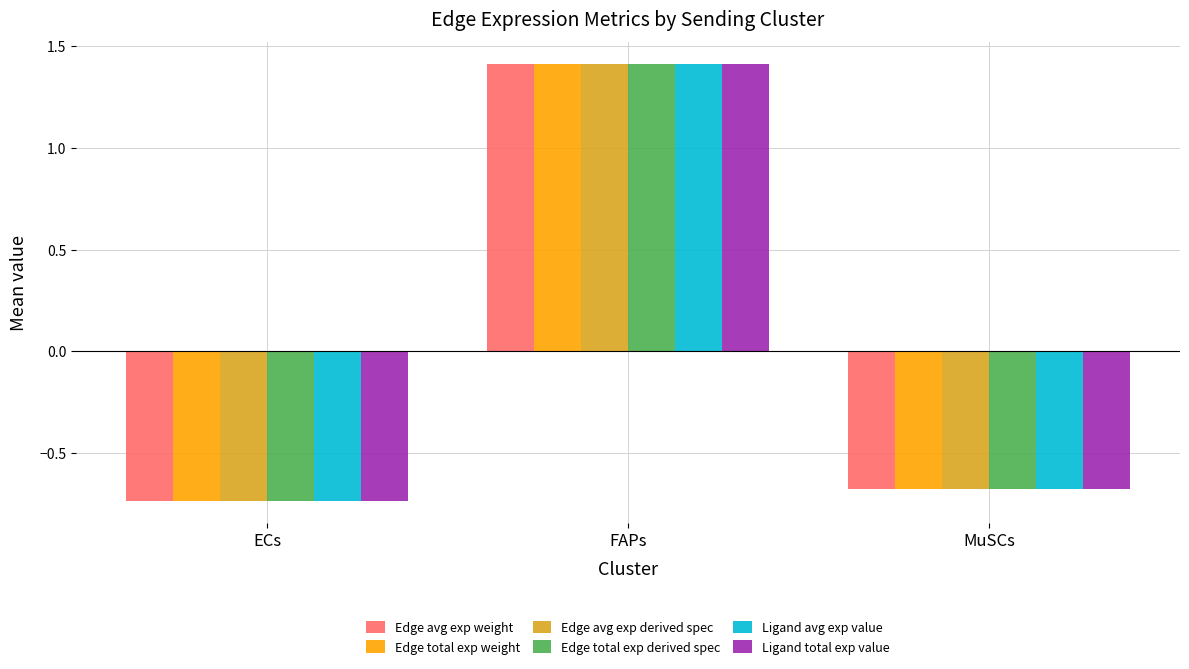

Is the value of Edge avg exp derived spec at FAPs greater than the value of Edge avg exp weight at ECs?

Yes